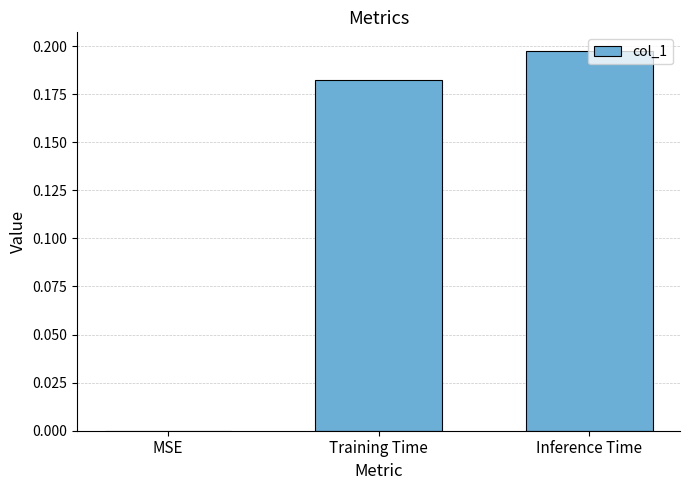

What is the change in value from MSE to Inference Time?

+0.2